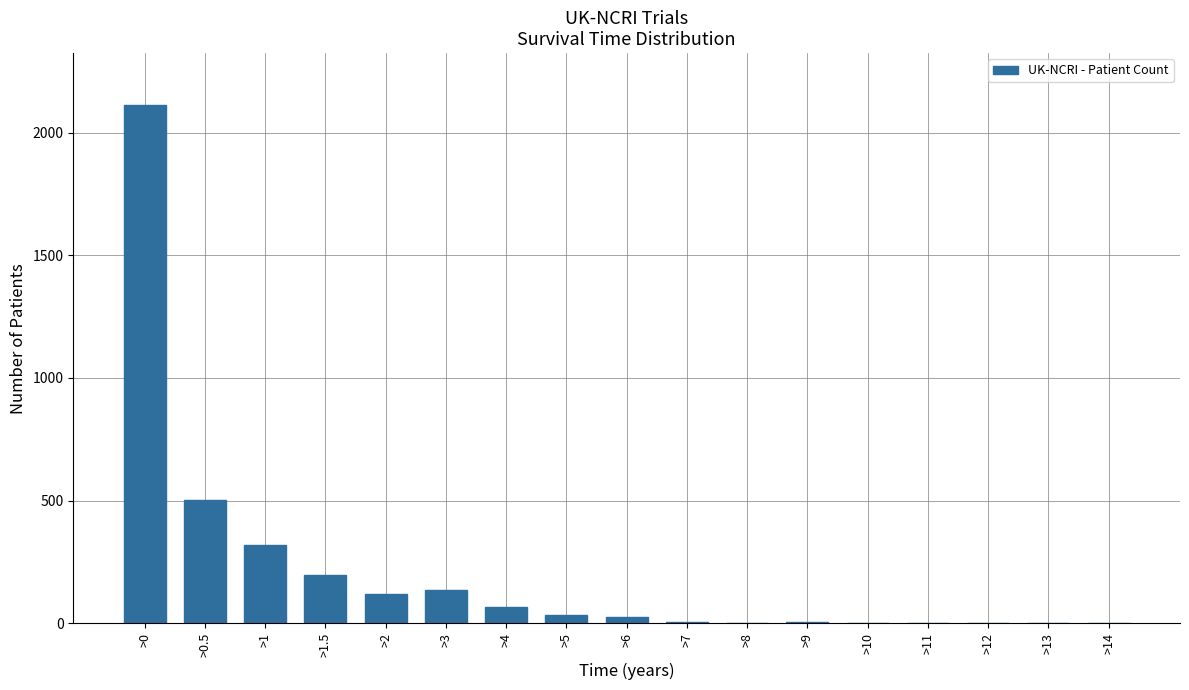

The chart shows a value of 2113 at >0. True or false?

True